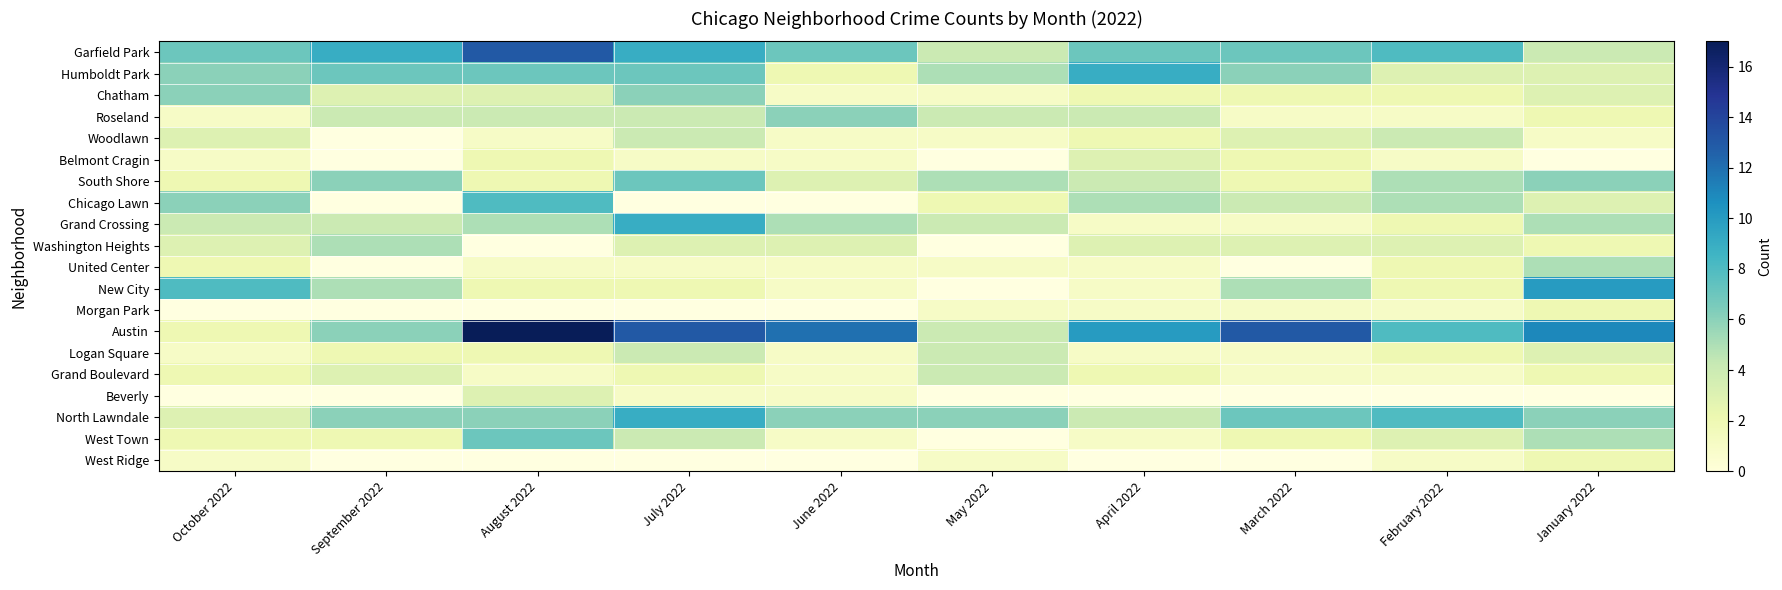

Rank the series at January 2022 from highest to lowest value.

Belmont Cragin, Austin, New City, South Shore, Grand Crossing, United Center, Garfield Park, Humboldt Park, Chatham, Chicago Lawn, Logan Square, Roseland, Washington Heights, Morgan Park, Grand Boulevard, Woodlawn, Beverly, North Lawndale, West Town, West Ridge